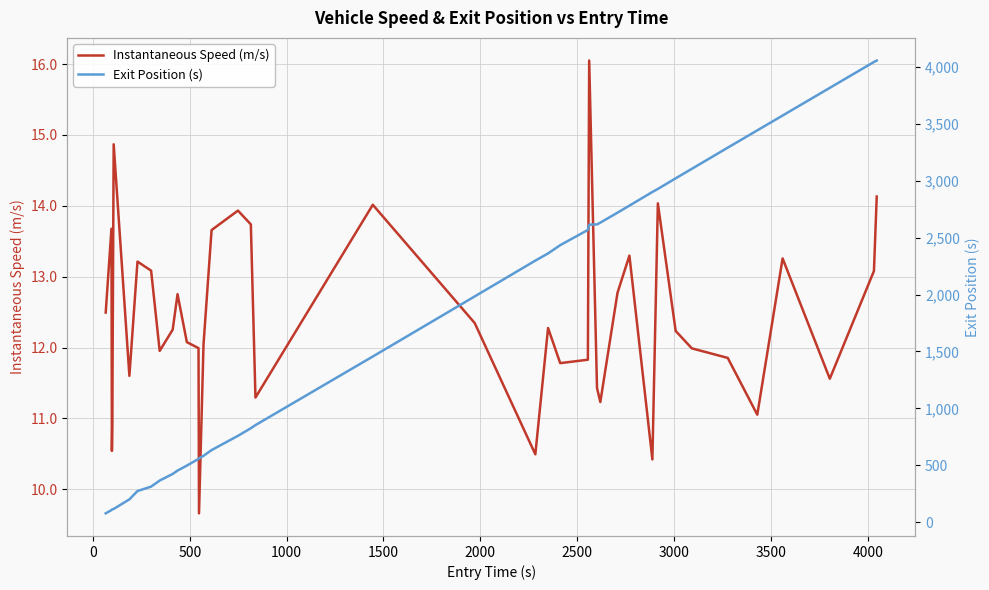

True or false: Instantaneous Speed (m/s) and Exit Position (s) intersect in this chart.

False